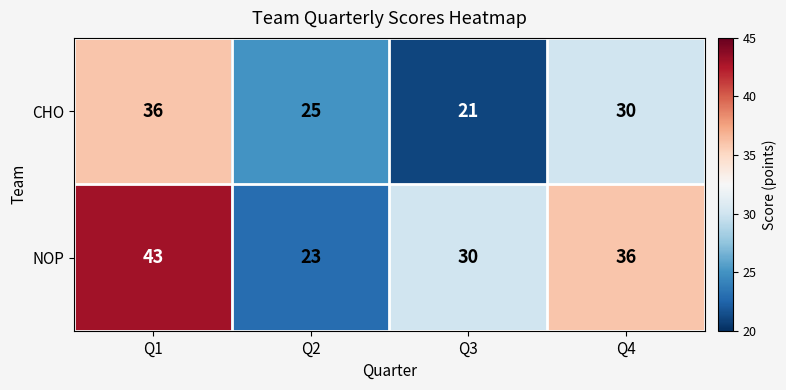

How many series are shown in this chart?

2